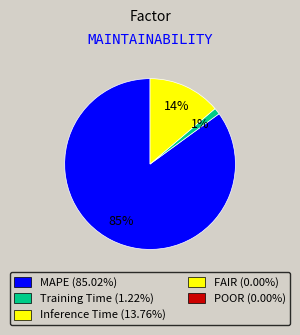

Does any single category account for the majority?

Yes